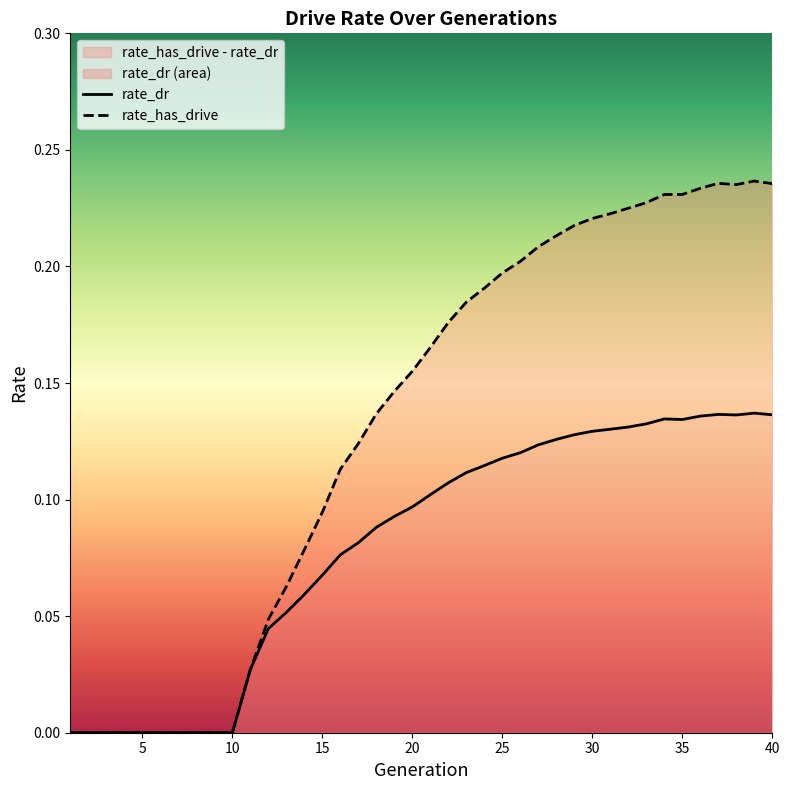

Is the value of rate_has_drive at 38 greater than the value of rate_dr at 23?

Yes